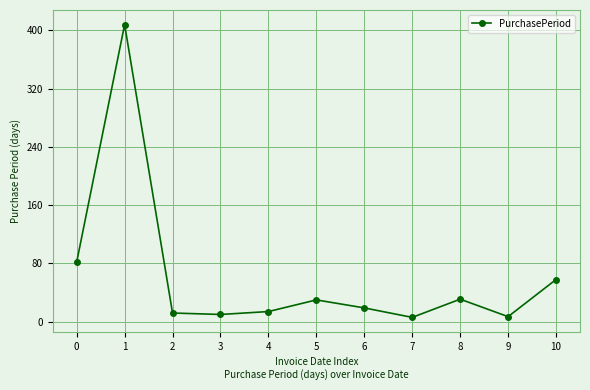

At which category does the data reach its first local peak?

1